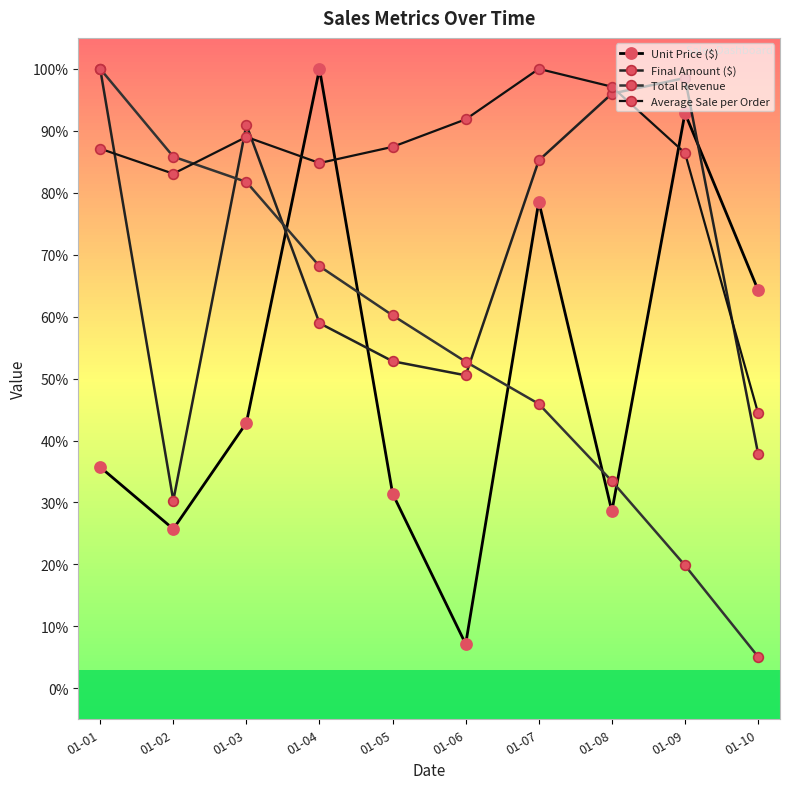

Reading left to right, list all the values displayed in this chart.

Unit Price ($): 35.7	25.7	42.9	100.0	31.4	7.1	78.6	28.6	92.9	64.3
Final Amount ($): 100.0	30.3	90.9	58.9	52.8	50.5	85.2	96.0	98.5	37.9
Total Revenue: 100.0	85.8	81.7	68.1	60.2	52.7	45.9	33.4	19.8	5.1
Average Sale per Order: 87.1	83.1	89.0	84.8	87.4	91.9	100.0	97.1	86.4	44.4